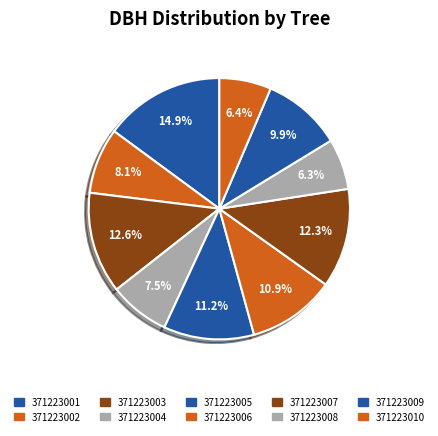

Which slice is the largest?

371223001